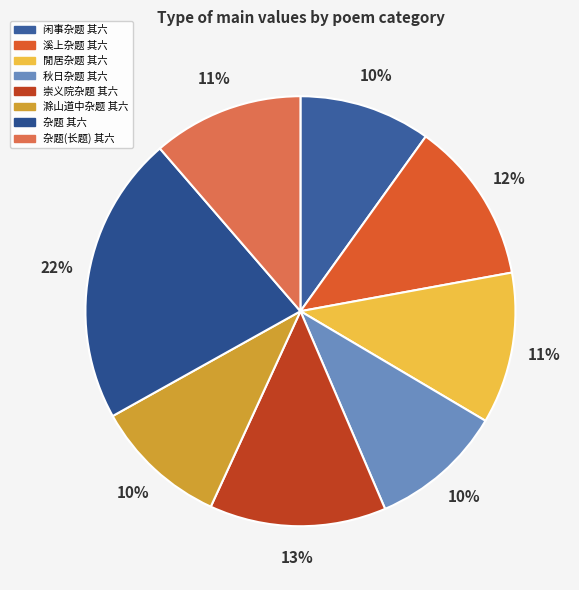

The 崇义院杂题 其六 slice represents 13% of the pie. True or false?

True